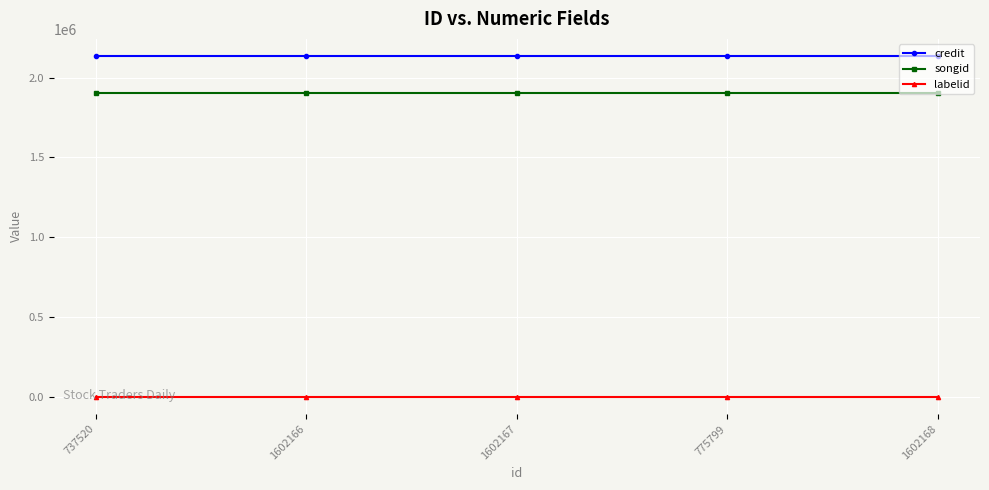

True or false: credit and songid cross at least once.

False